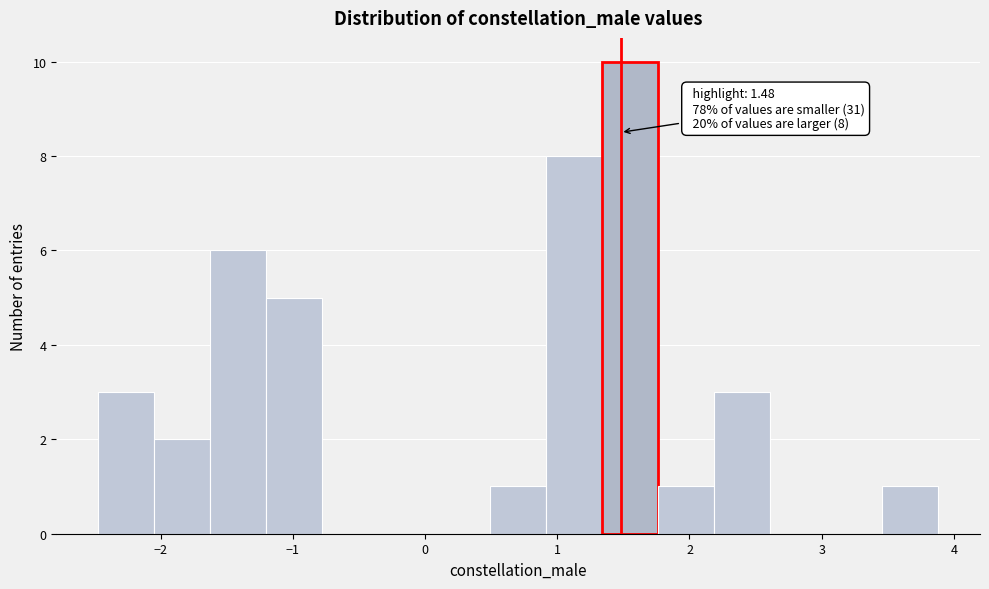

Over which range of the x-axis is the bar tallest?

1.3 to 1.8